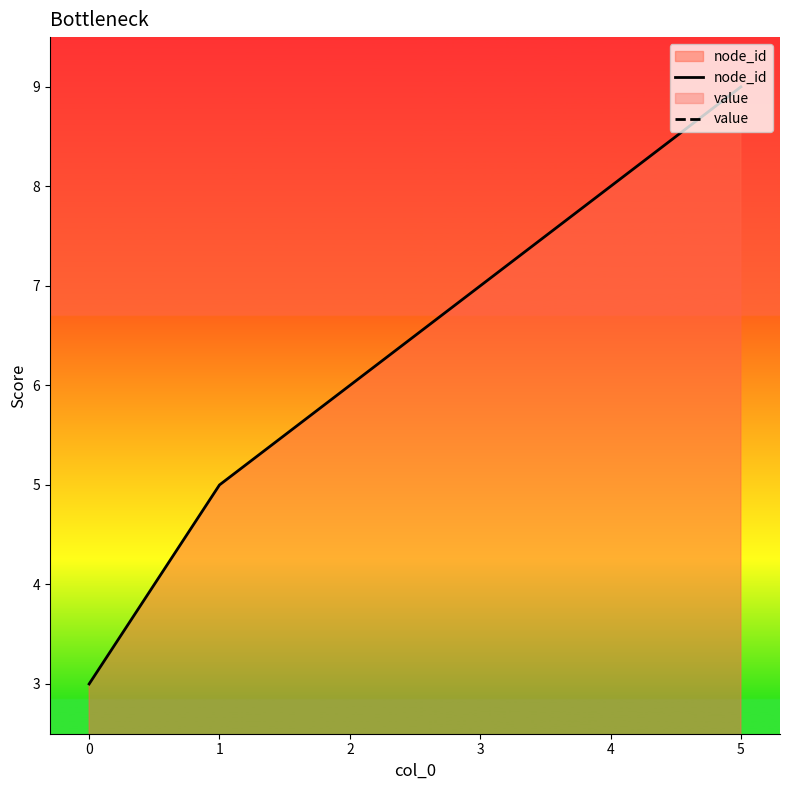

How many data points does each series have?

6